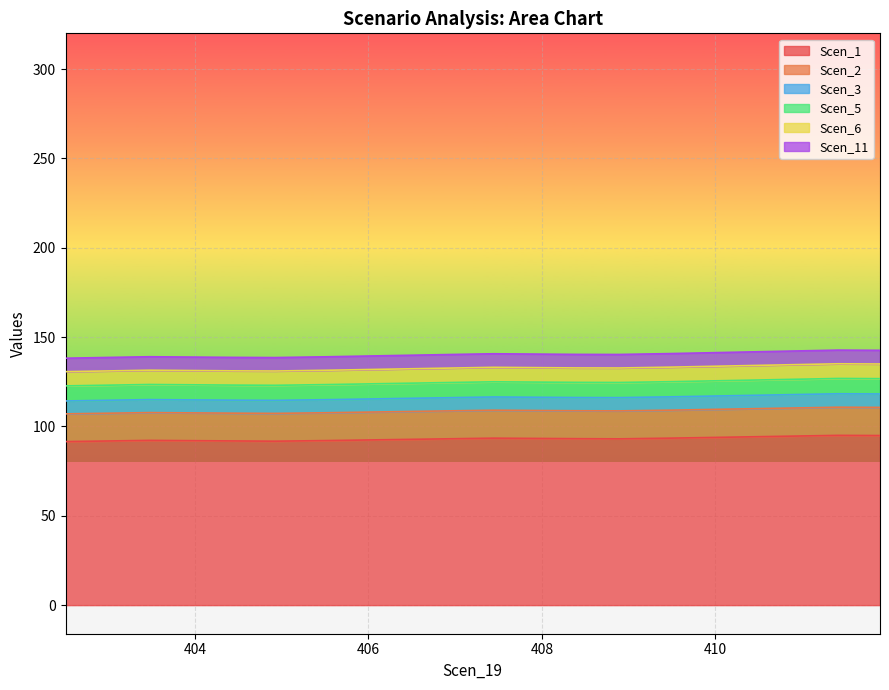

How many data points does each series have?

20